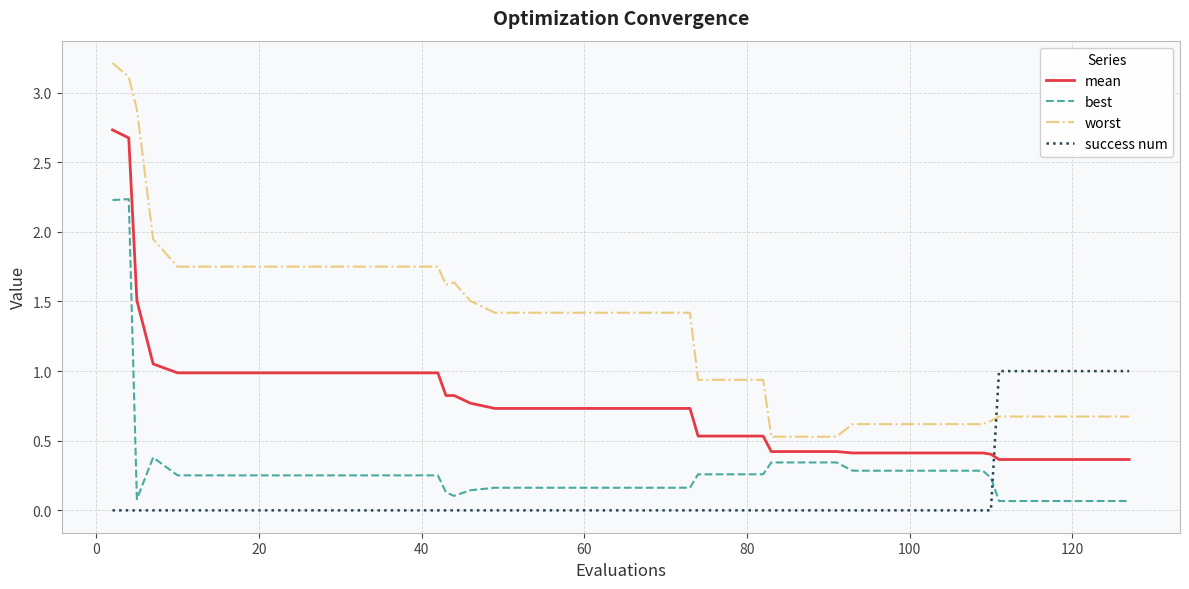

List the series in order of their peak value, highest first.

worst, mean, best, success num